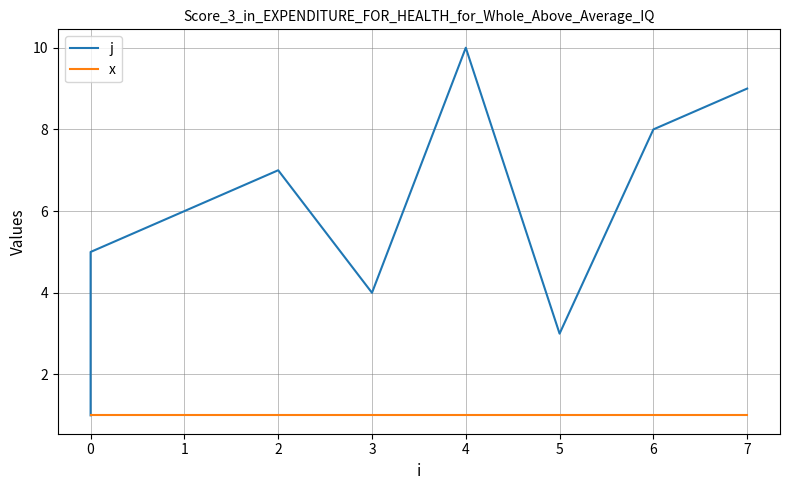

True or false: x and j cross at least once.

False